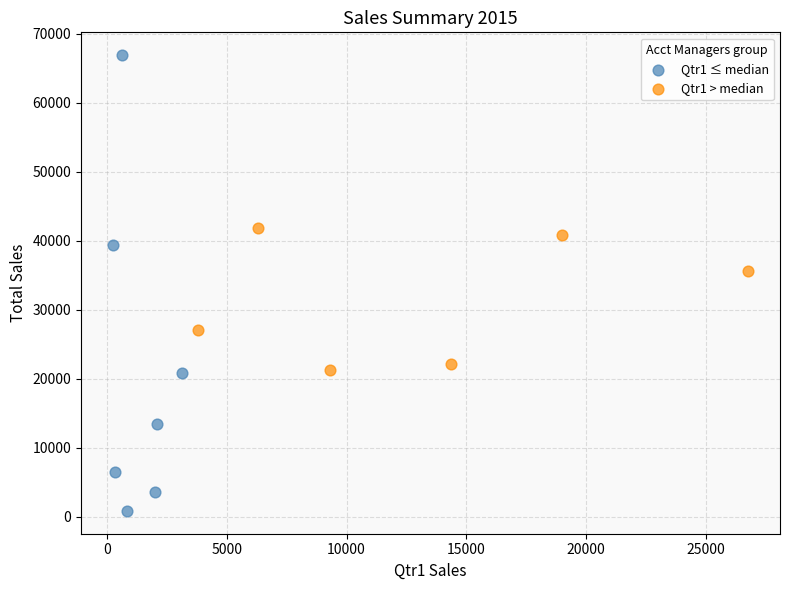

Which series contains the highest Y value?

Qtr1 ≤ median